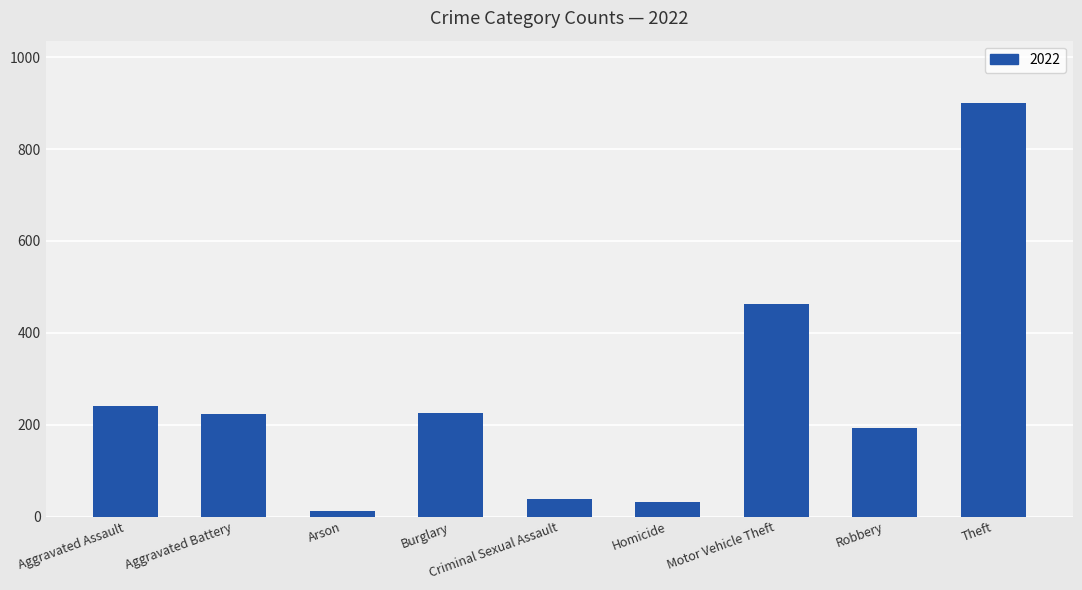

How many distinct data groups are displayed?

1